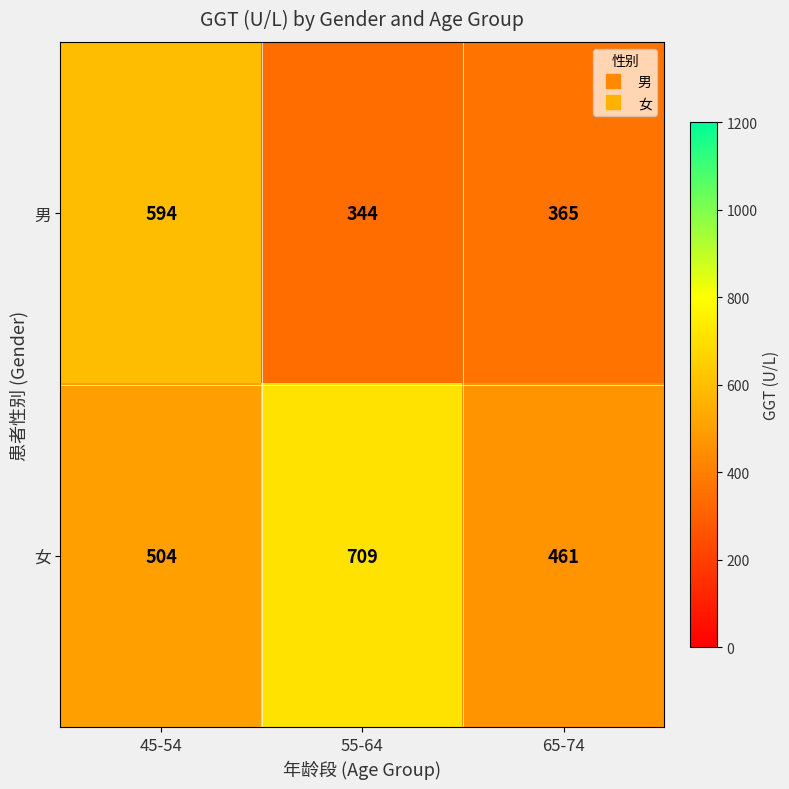

The value of 男 at 55-64 is 344. True or false?

True